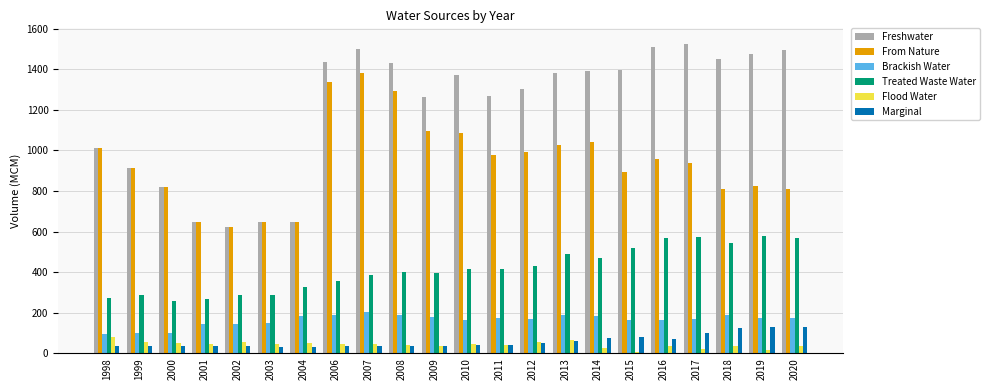

The Brackish Water series shows 168.5 at 2017. True or false?

True